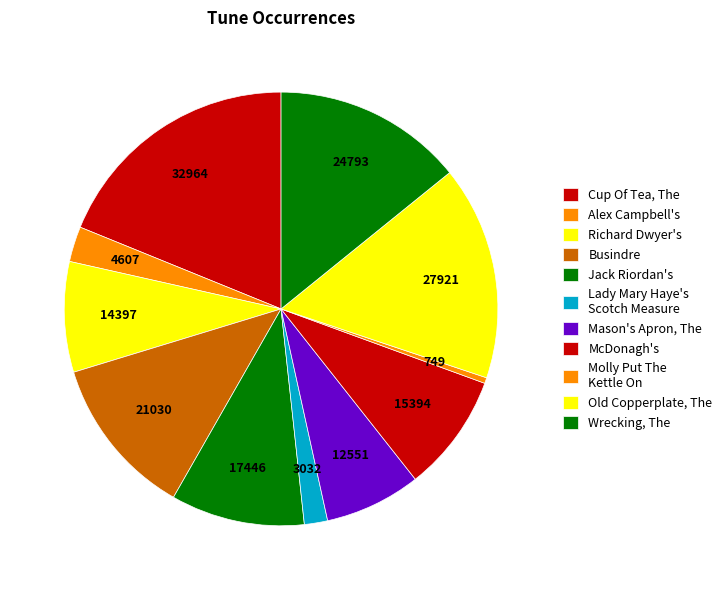

What is the smallest slice in the pie chart?

Molly Put The Kettle On